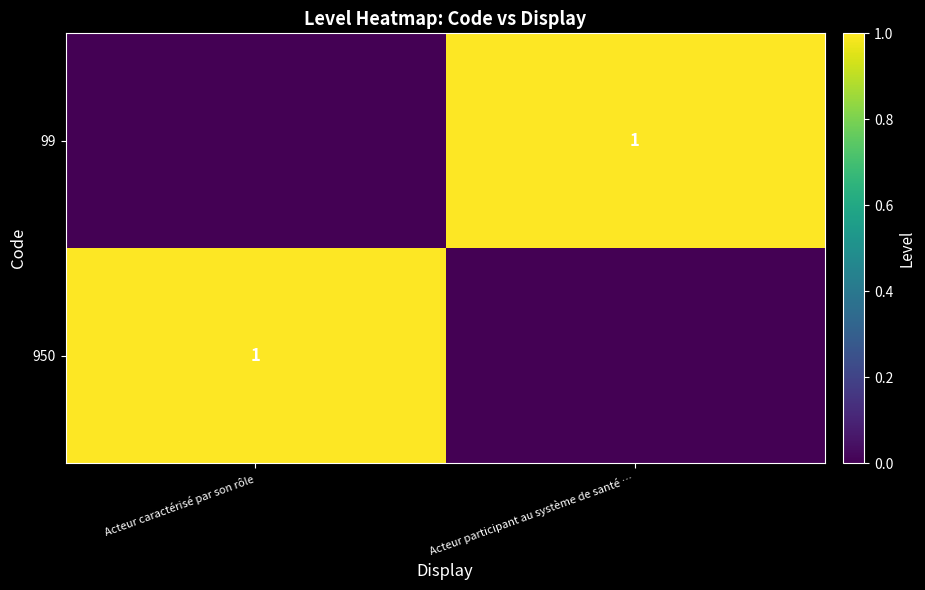

What is the difference between the highest and lowest values at Acteur participant au système de santé …?

1